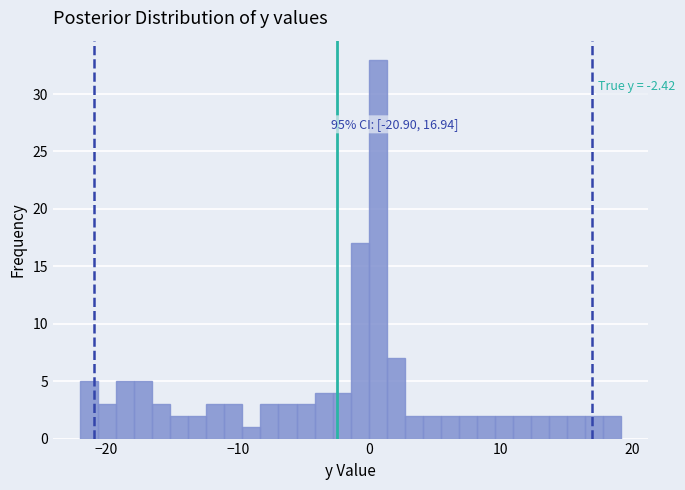

Read against the x-axis, roughly where is the centre of the tallest bar?

1